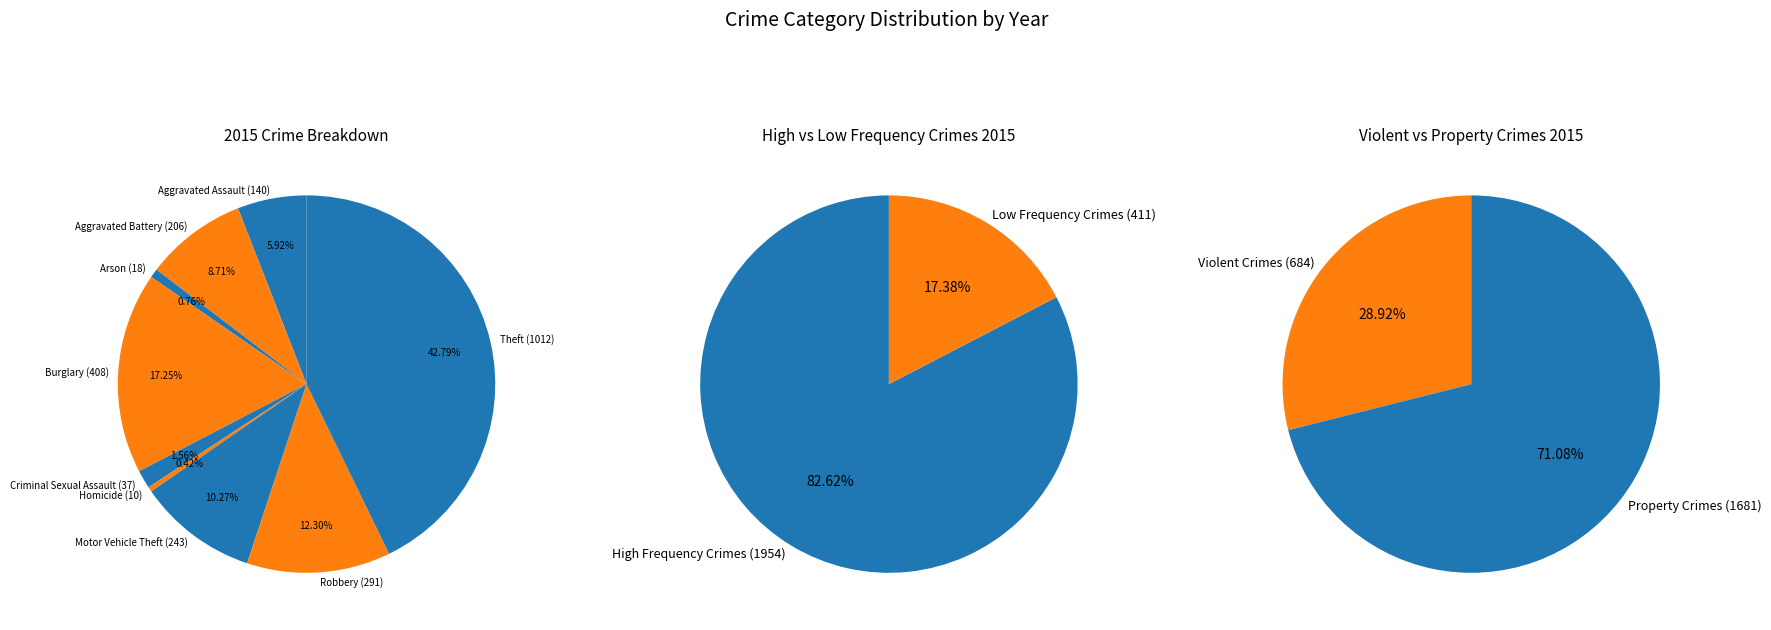

What is the smallest slice in the pie chart?

Homicide